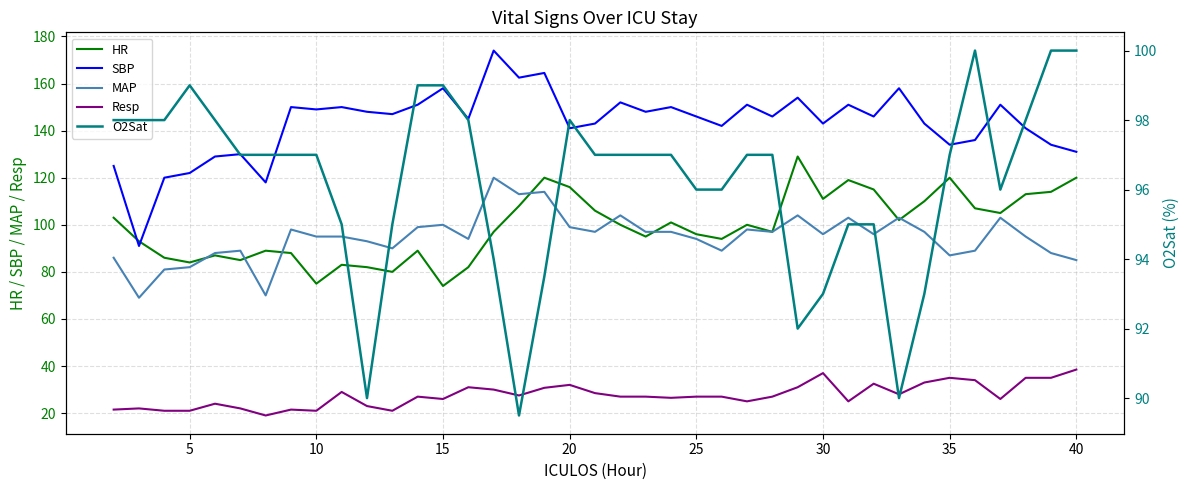

What are all the series names shown in the legend?

HR, SBP, MAP, Resp, O2Sat